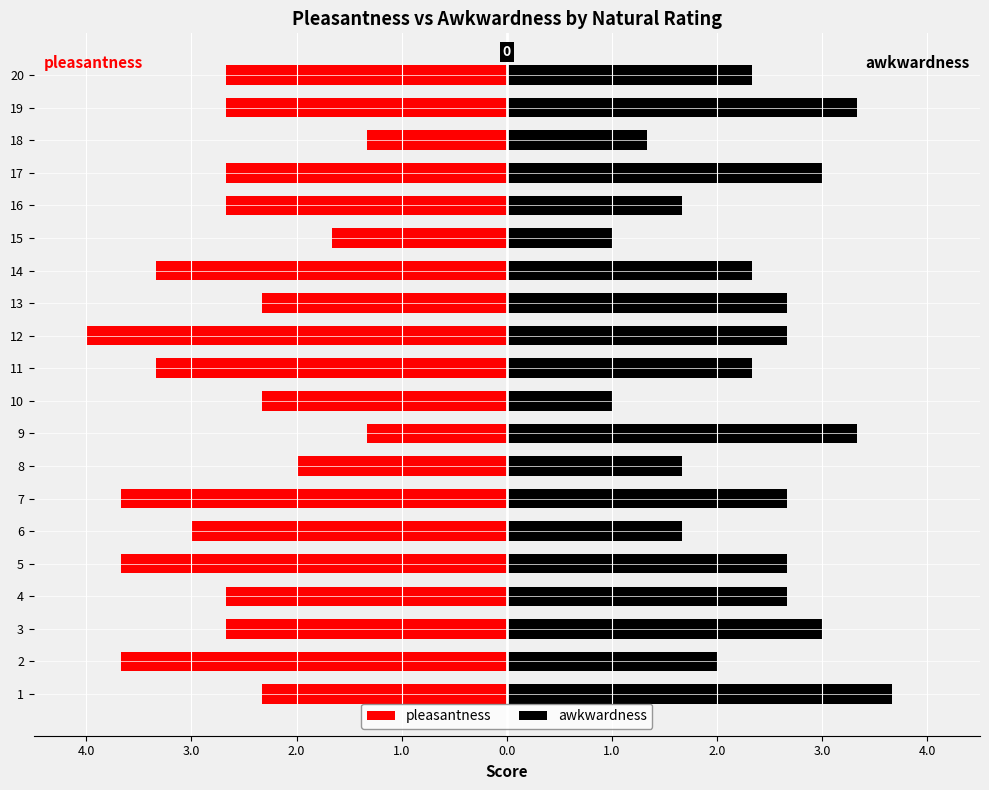

Which series has the largest range (max minus min)?

pleasantness